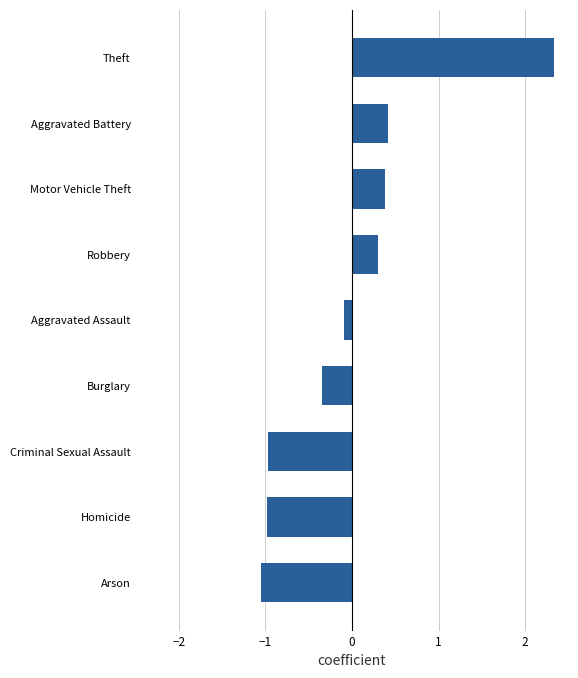

What is the difference between the second highest and minimum values?

1.5